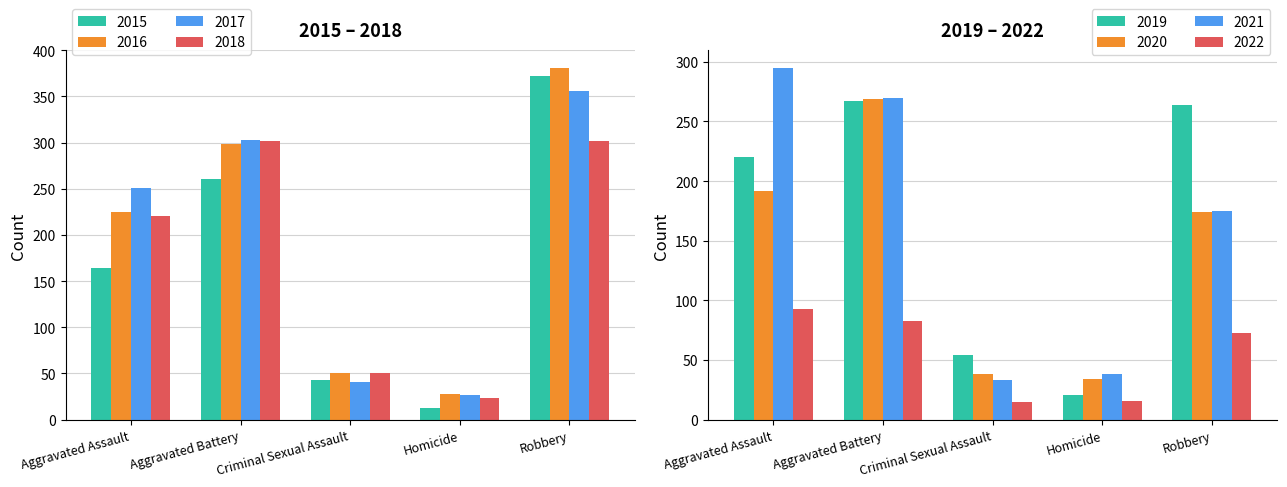

Is it true that 2016 equals 387 at Aggravated Assault?

False